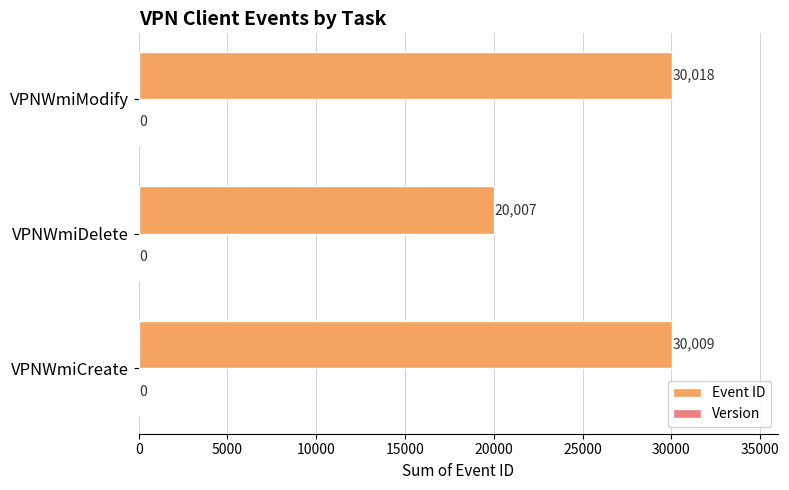

What is the average value?

26678